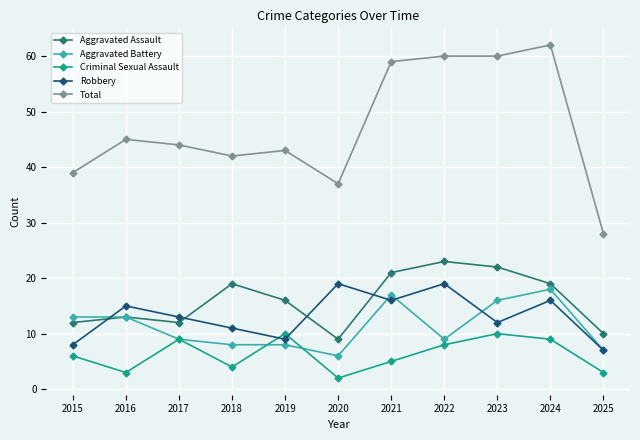

At which category does the chart reach its peak across all series?

2024